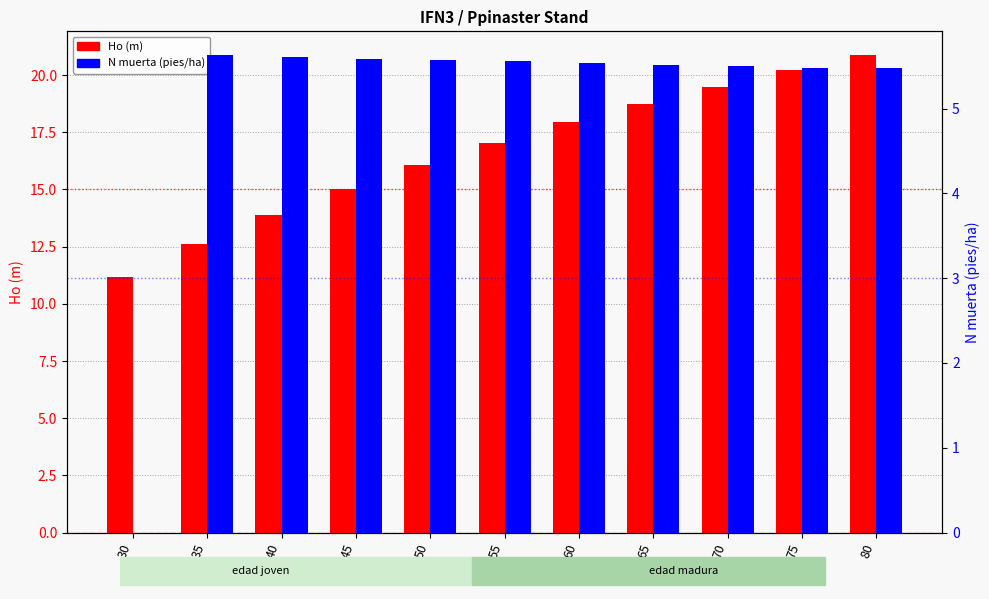

Rank the series at 70 from lowest to highest value.

N muerta (pies/ha), Ho (m)